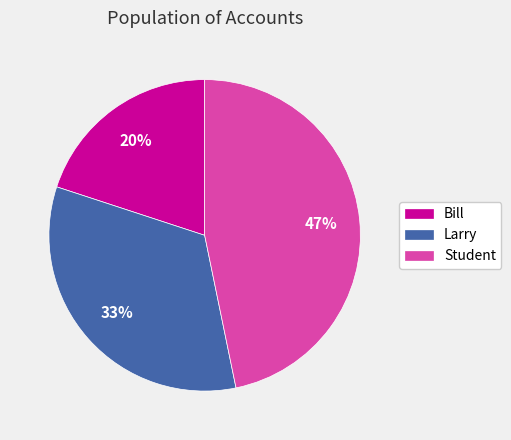

Is there a majority slice in this chart?

No